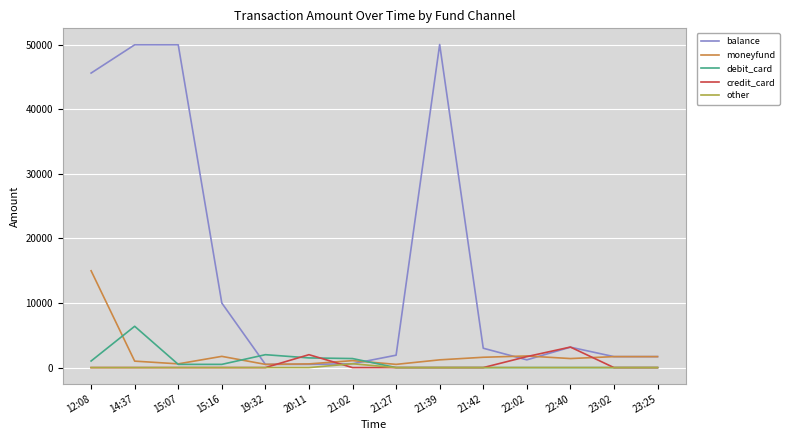

What is the maximum value shown in the chart?

50050.0